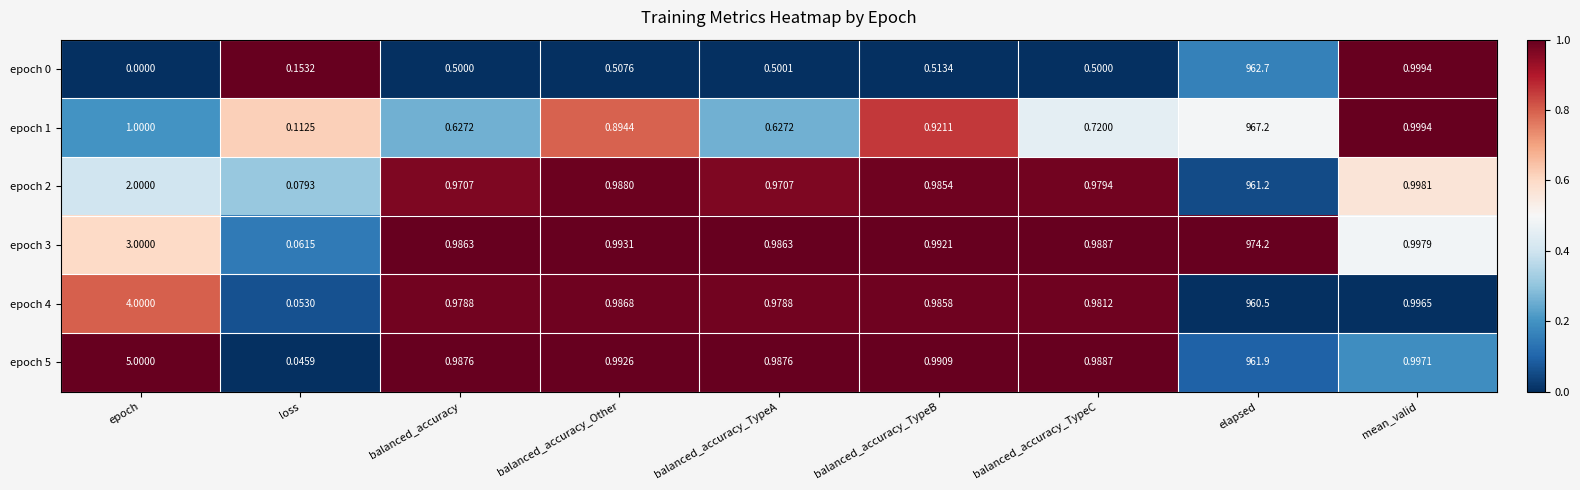

At which label is epoch 2 closest to 480?

epoch